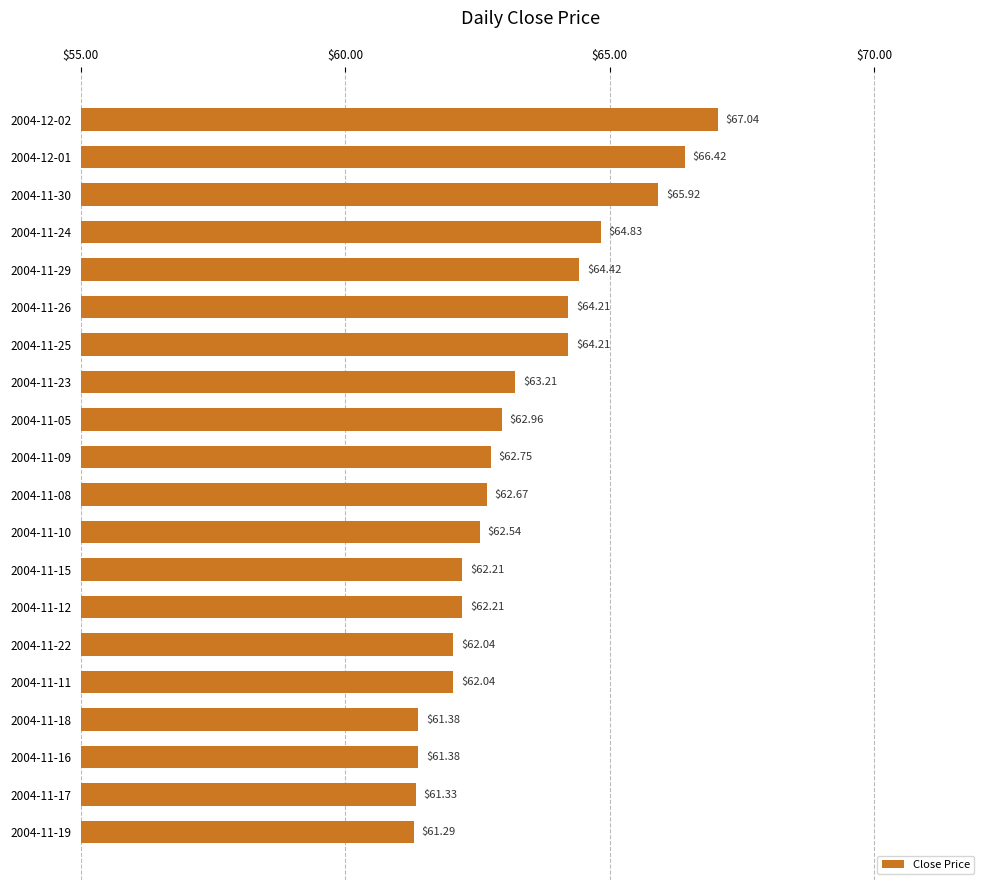

What is the sum of all values?

1265.1